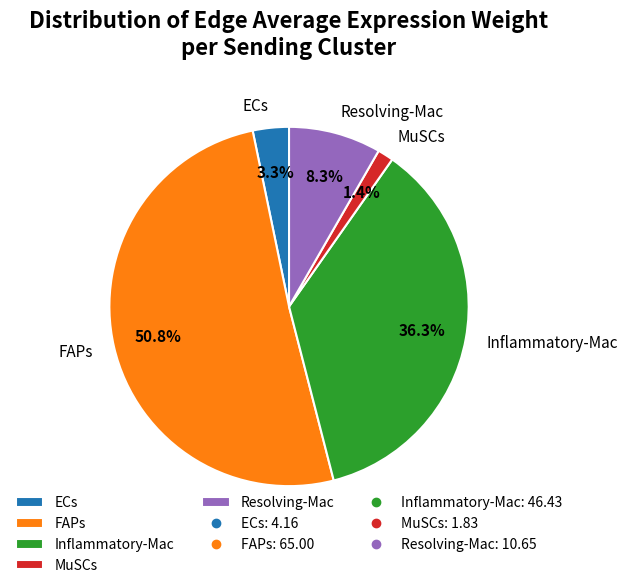

Between Inflammatory-Mac and Resolving-Mac, which is larger?

Inflammatory-Mac